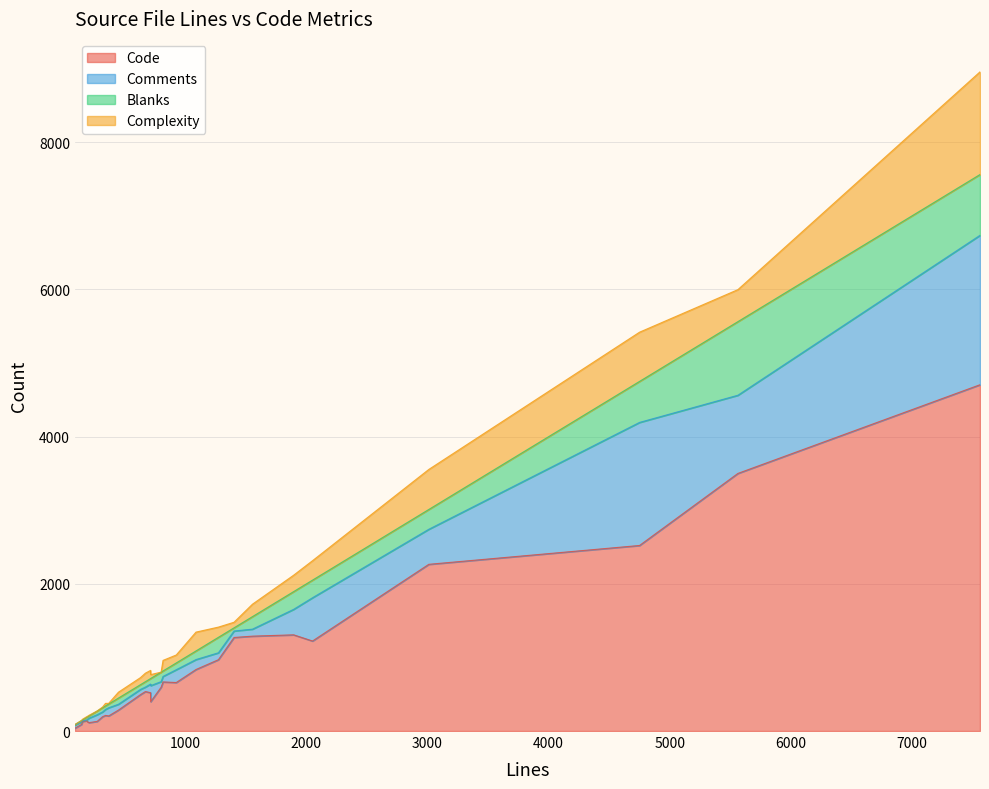

At how many categories does at least one series exceed 2235?

4